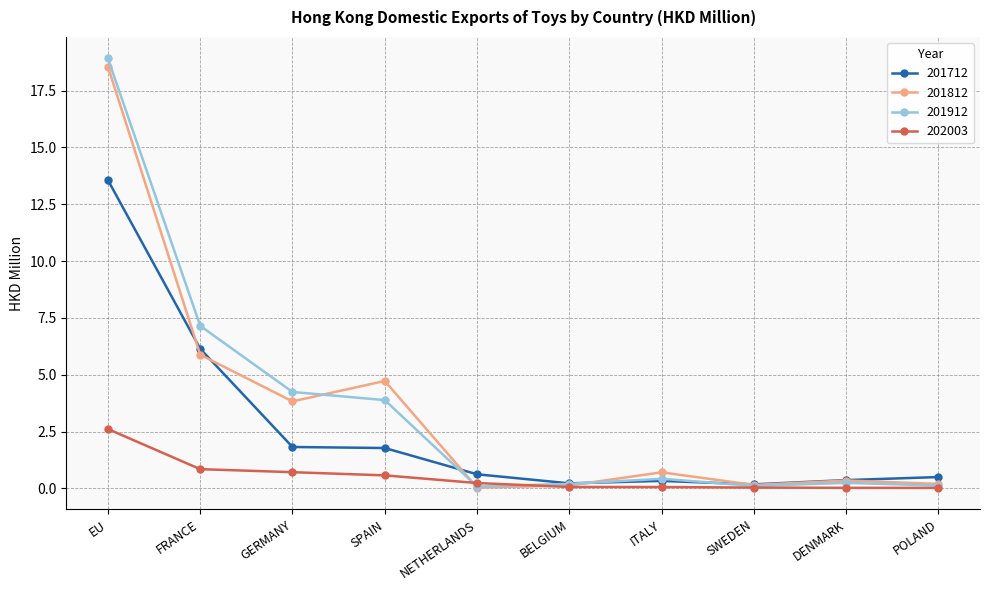

The value of 201812 at BELGIUM is 0.1. True or false?

True